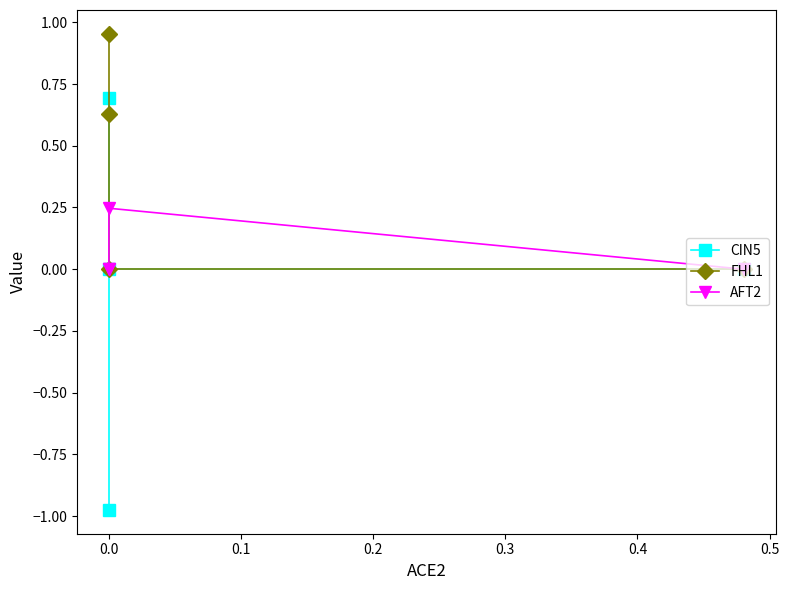

At 0.0, list the series in order from smallest to largest.

CIN5, FHL1, AFT2